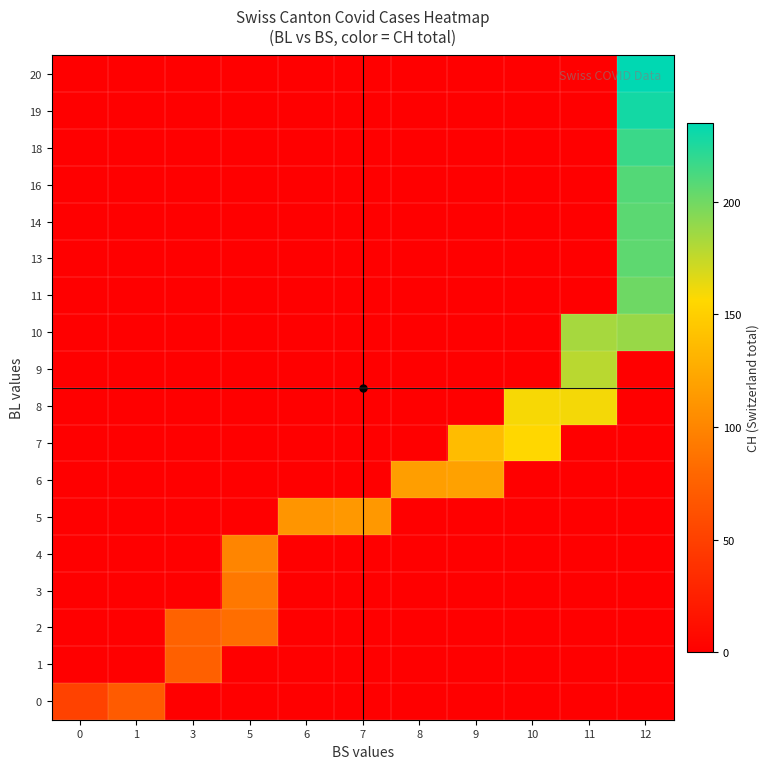

At which category does the chart reach its peak across all series?

12